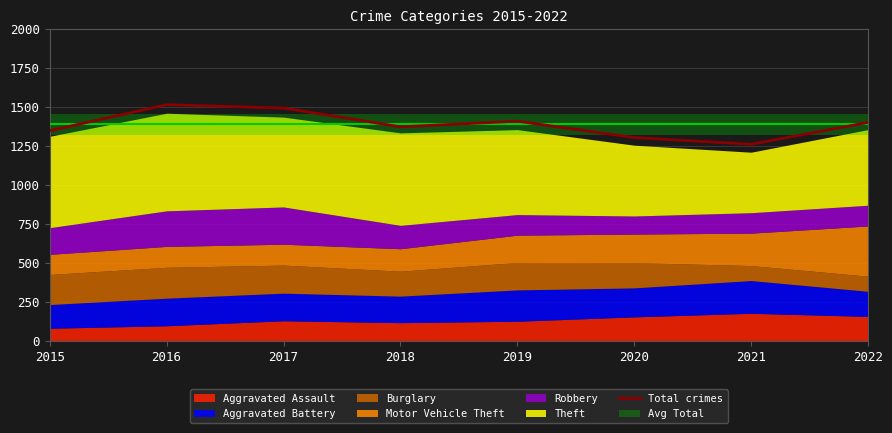

Where does the data first go above 1401?

2016